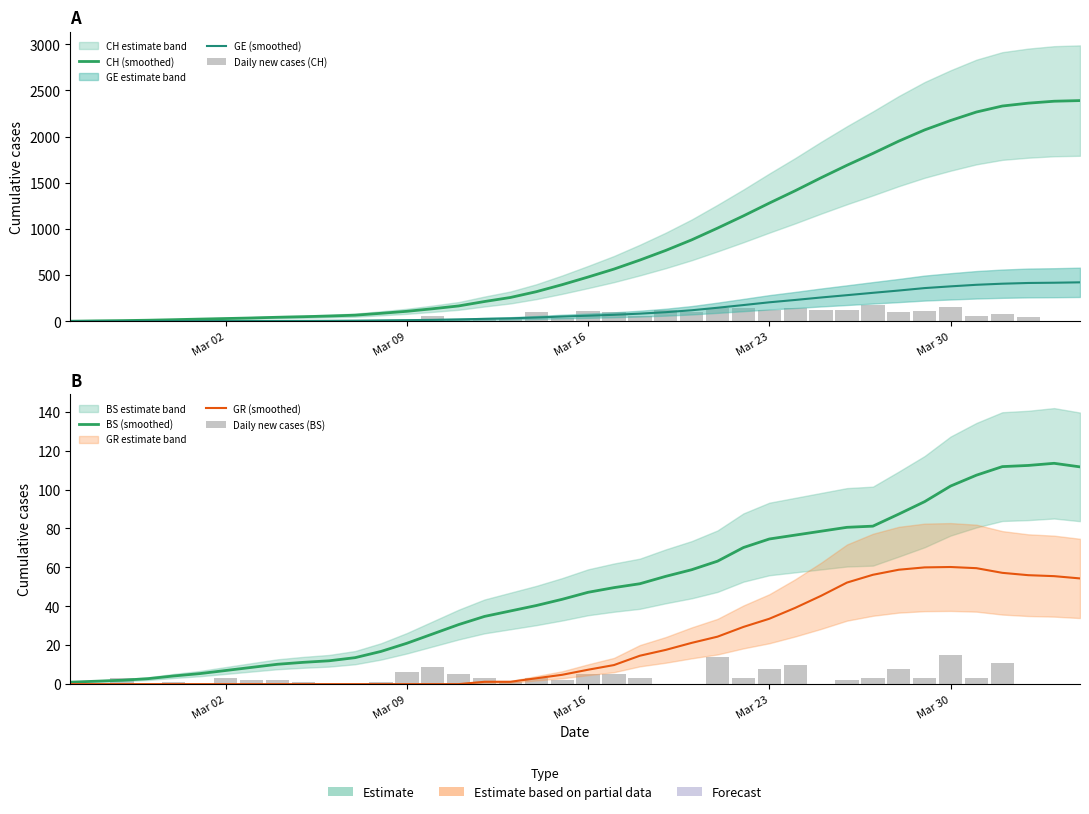

What is the difference between the second highest and minimum values in the Daily new cases (CH) series?

153.0